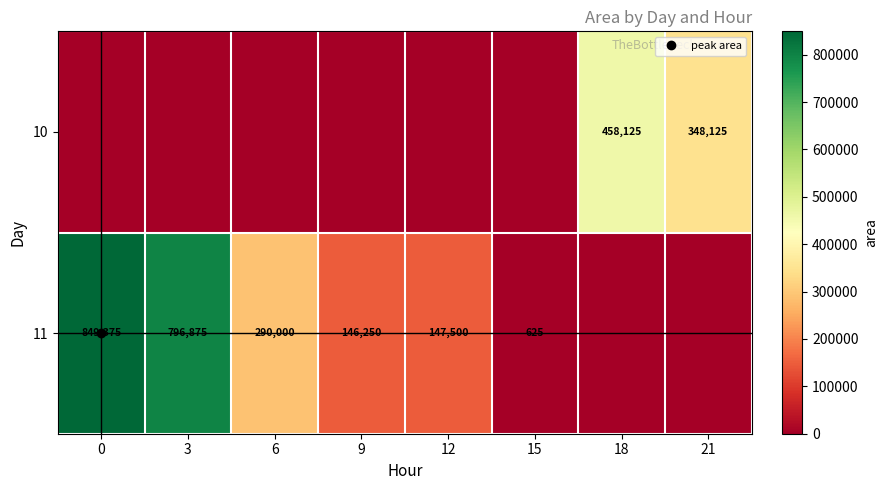

What is the average value of the 10 series?

100781